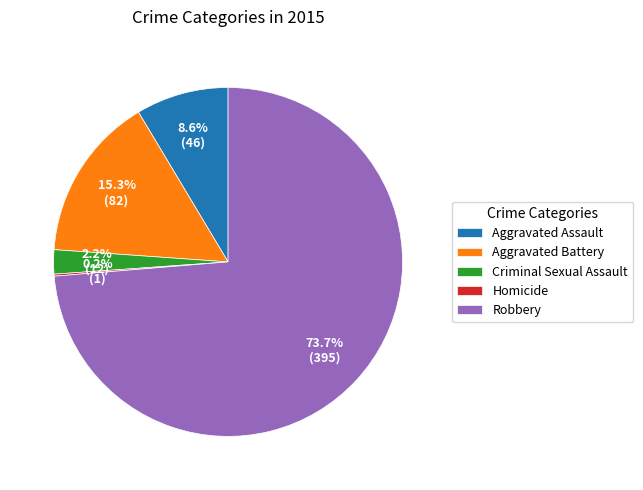

Does Robbery represent more than half of the total?

Yes